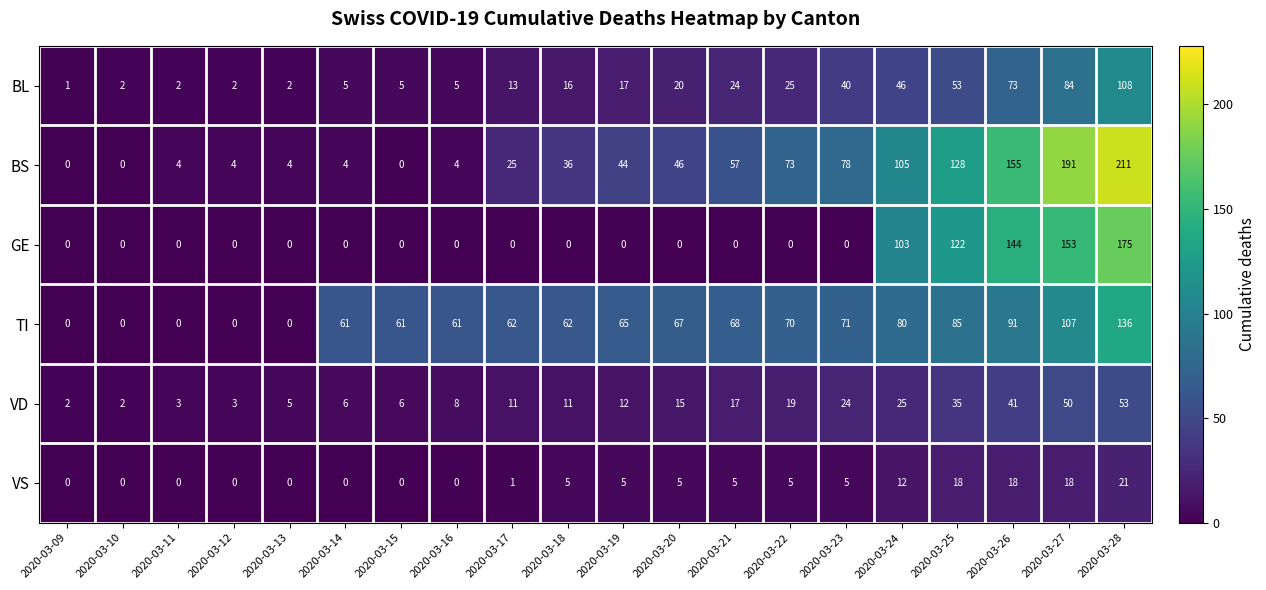

The VS series shows 7 at 2020-03-21. True or false?

False